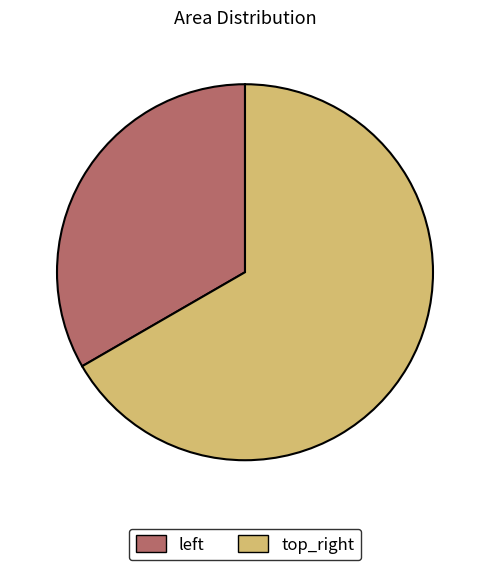

Is there any slice that represents more than half of the pie?

Yes